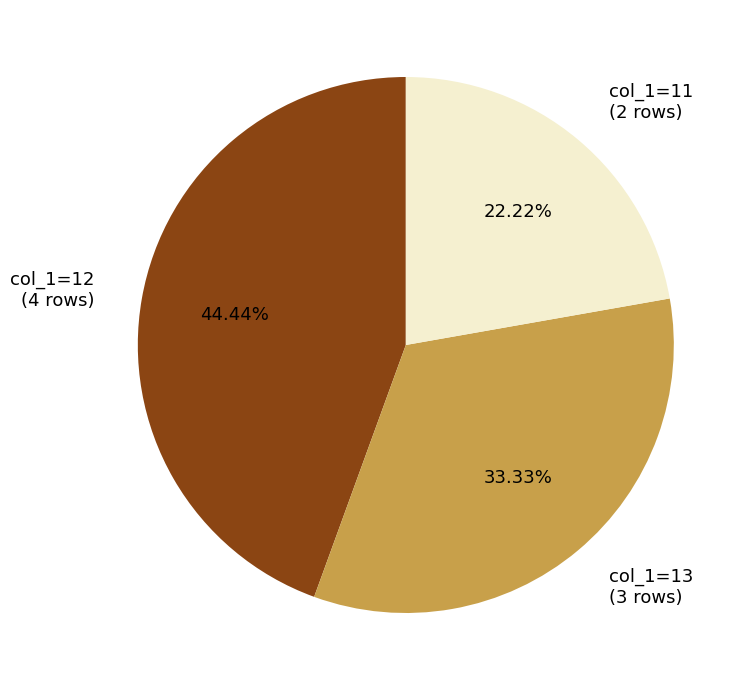

Which has a higher value, col_1=11 or col_1=13?

col_1=13